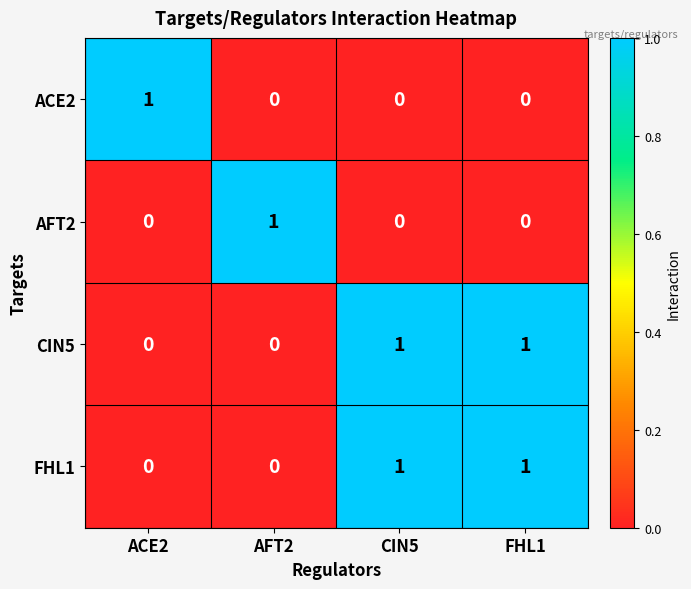

How many AFT2 values are between 0 and 1?

4